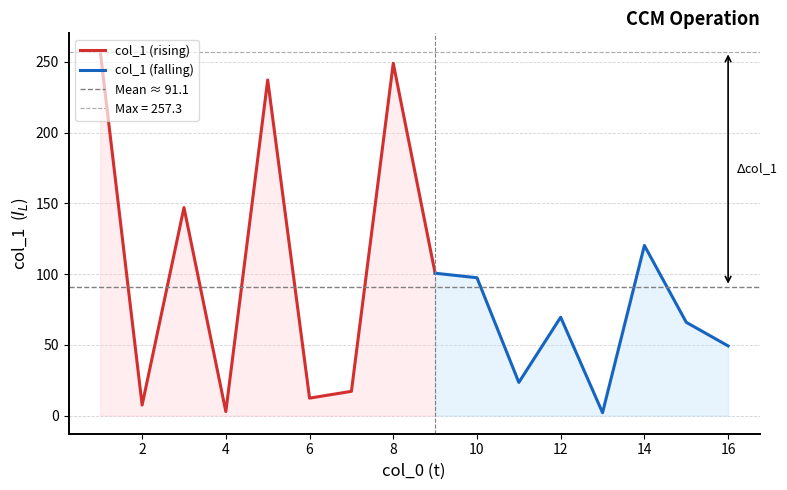

What is the sum of all values?

1458.3